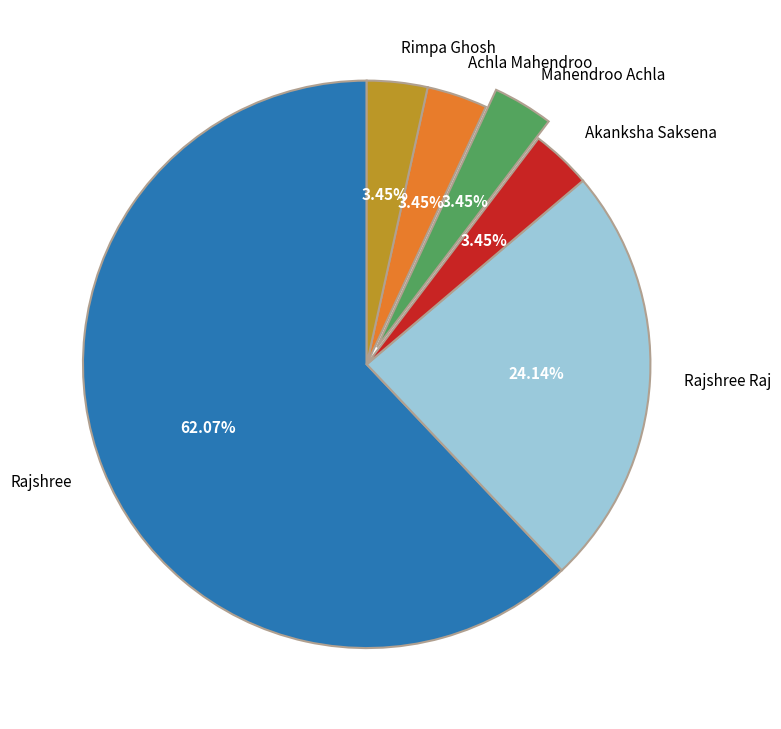

To the nearest percent, what portion does Mahendroo Achla represent?

3%